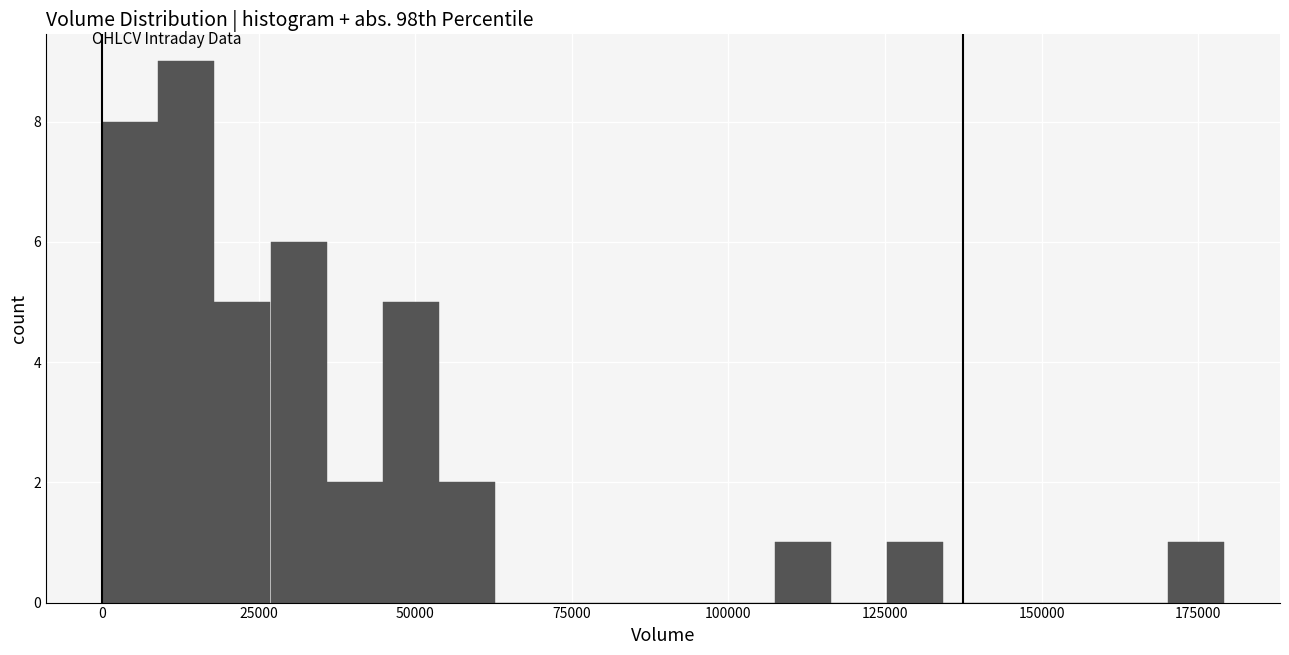

Read against the x-axis, roughly where is the centre of the tallest bar?

15000